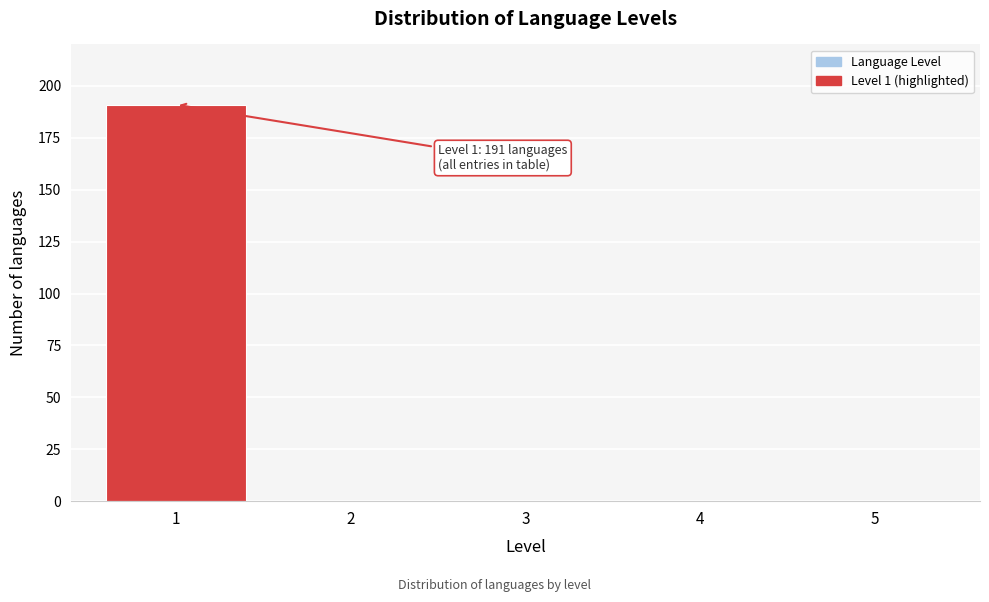

Reading left to right, what are all the values shown in this chart?

1=191	2=0	3=0	4=0	5=0